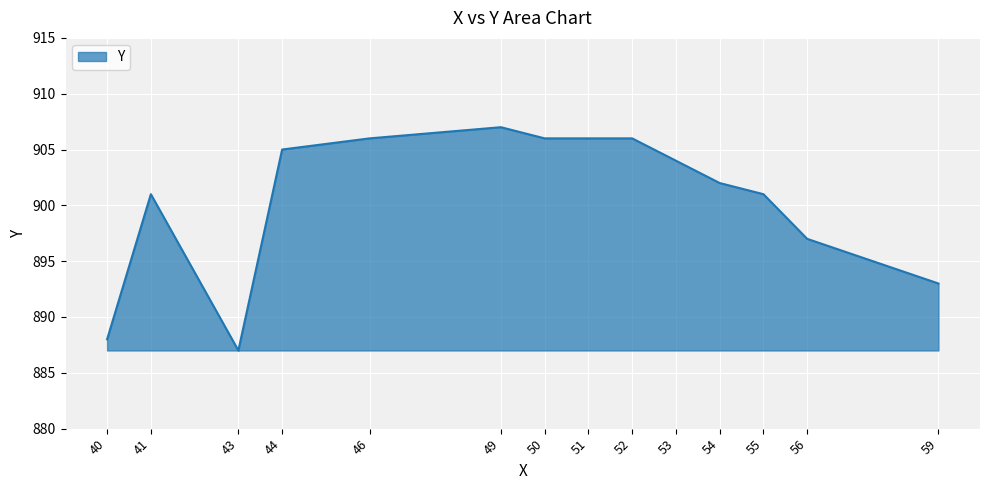

What is the change in value from 41 to 51?

+5